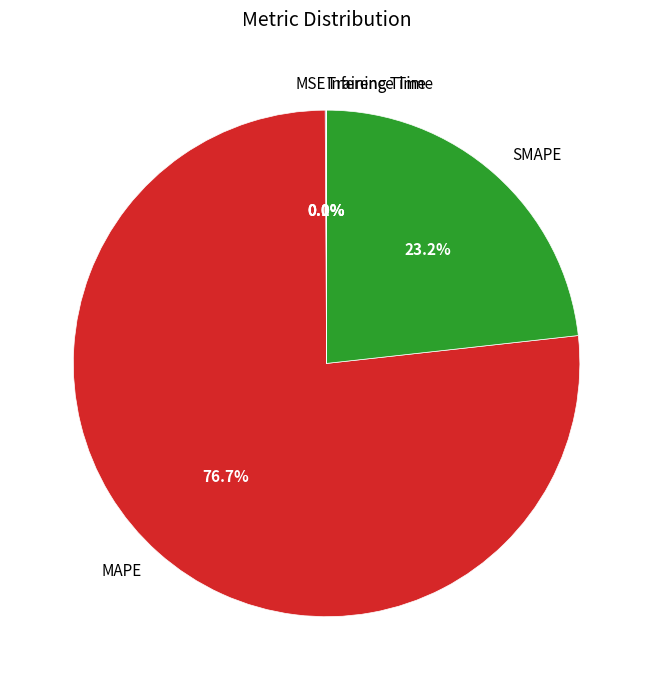

What portion of the pie excludes MAPE?

23.3%